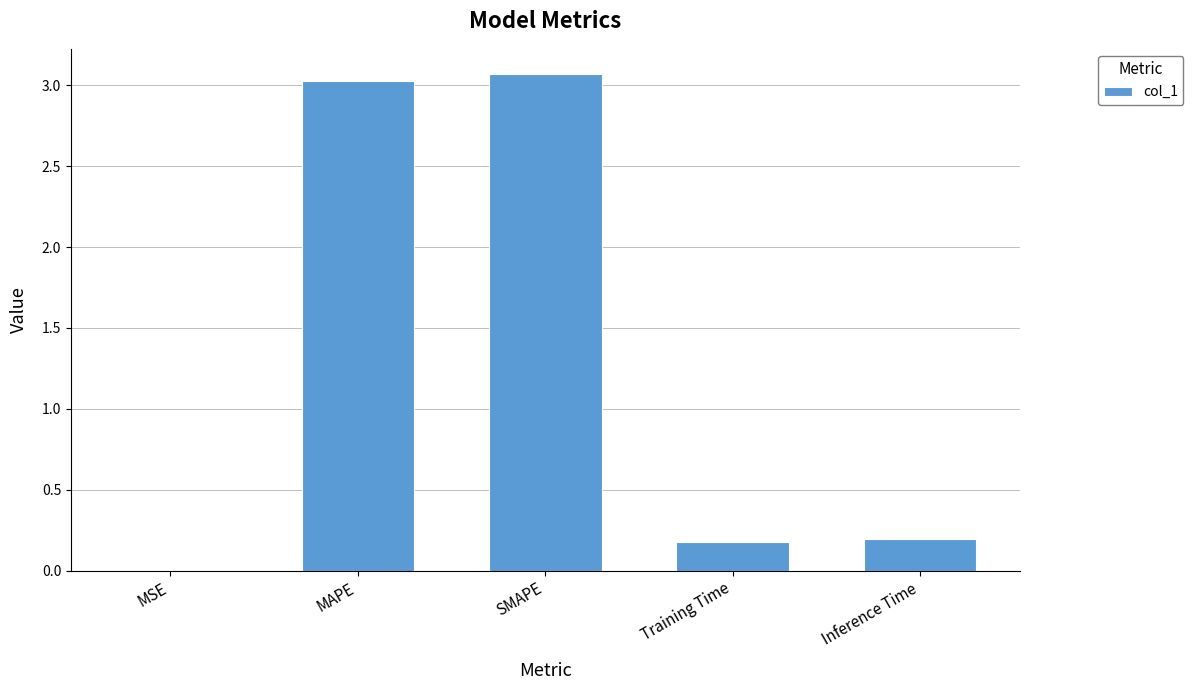

What is the greatest value displayed?

3.1